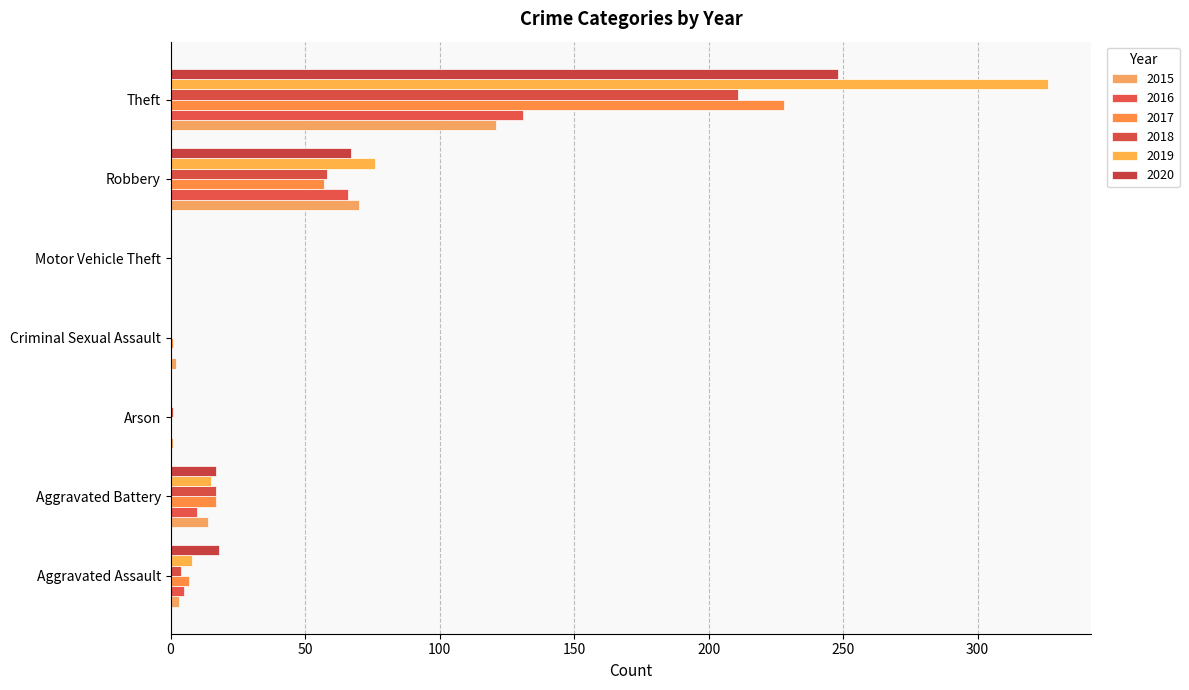

What are all the series names shown in the legend?

2015, 2016, 2017, 2018, 2019, 2020